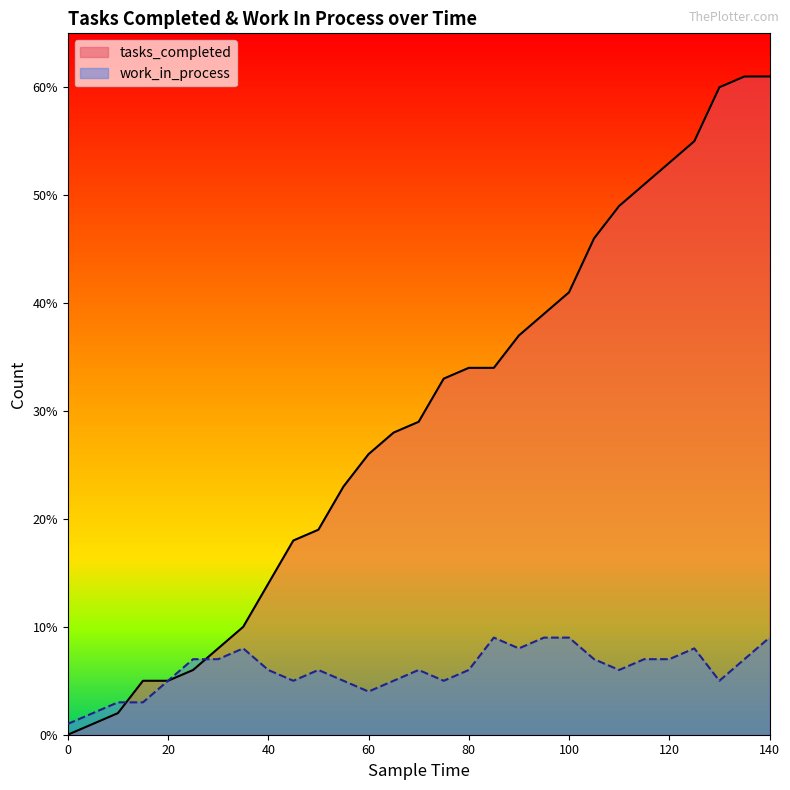

How many interior local peaks does the work_in_process series have?

5